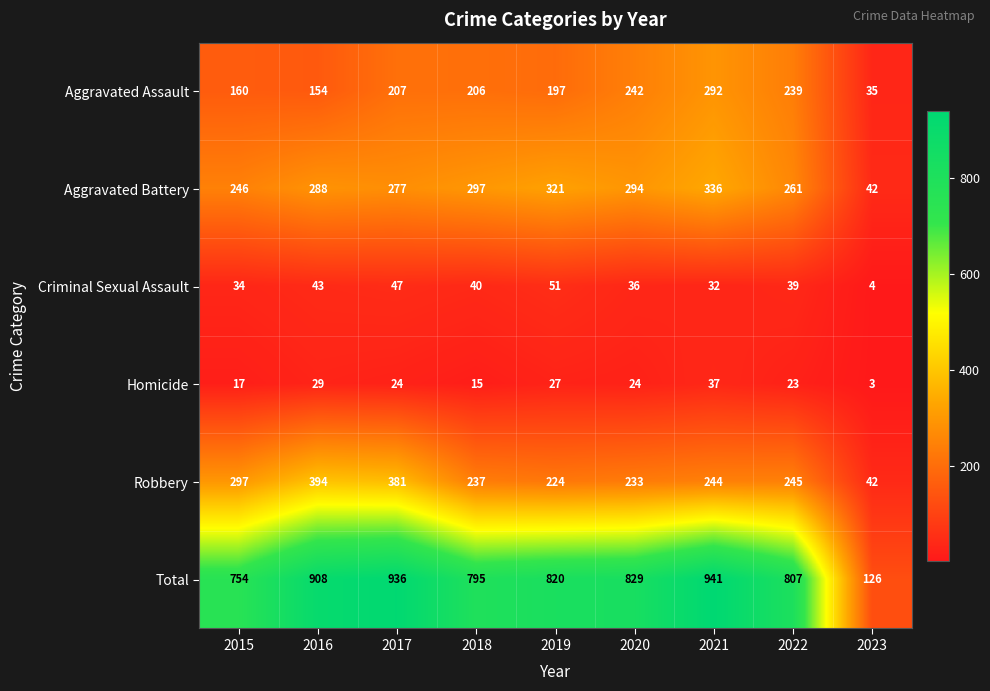

List the series in order of their peak value, highest first.

Total, Robbery, Aggravated Battery, Aggravated Assault, Criminal Sexual Assault, Homicide